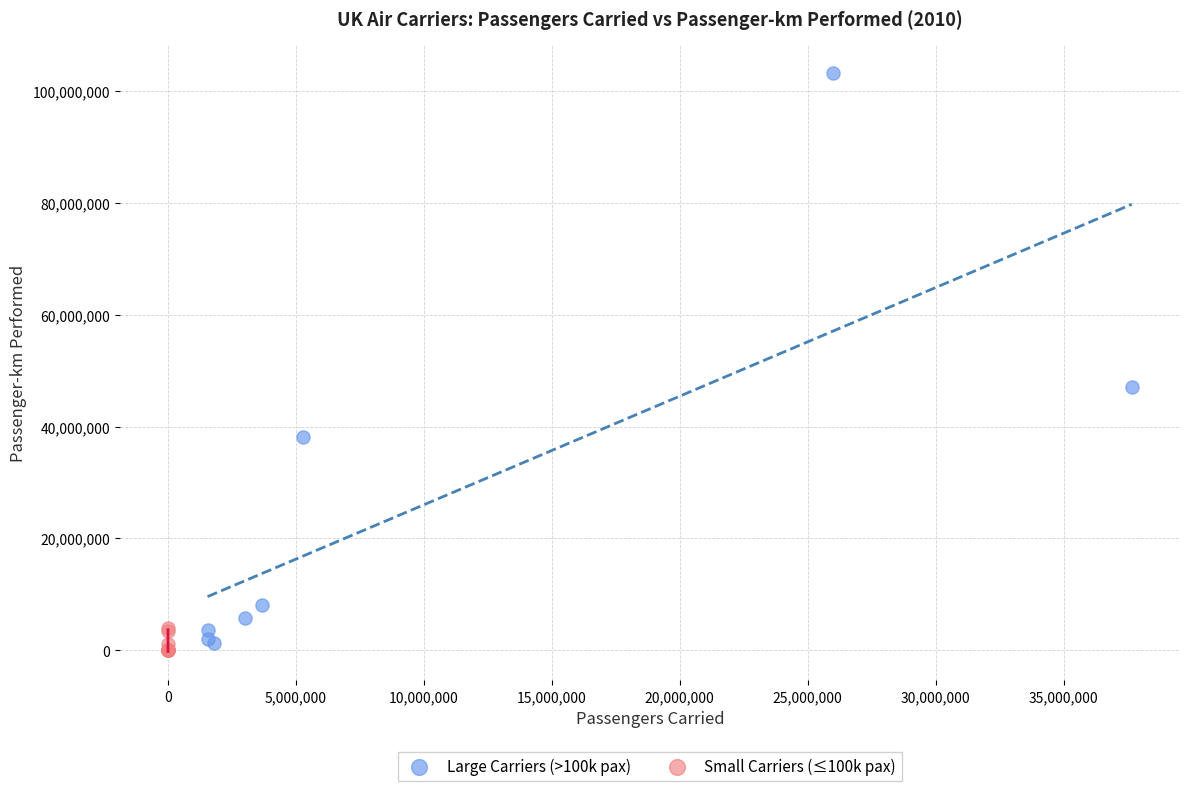

Which series reaches the maximum Y coordinate?

Large Carriers (>100k pax)